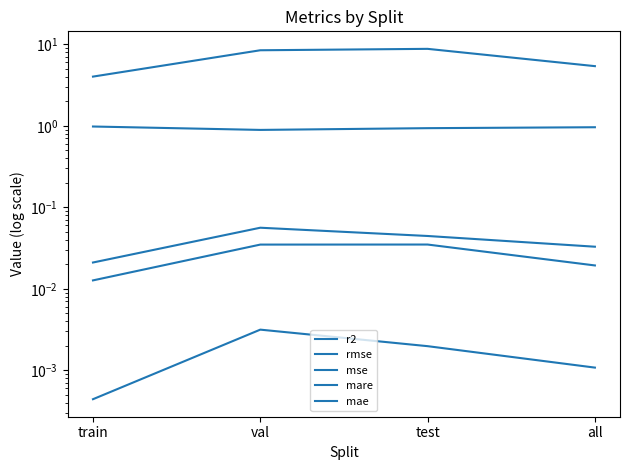

List the labels in order of mae value, smallest first.

train, all, val, test